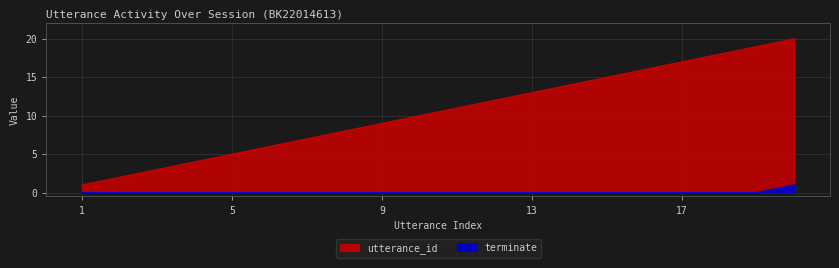

Where is terminate nearest to the value 0?

1